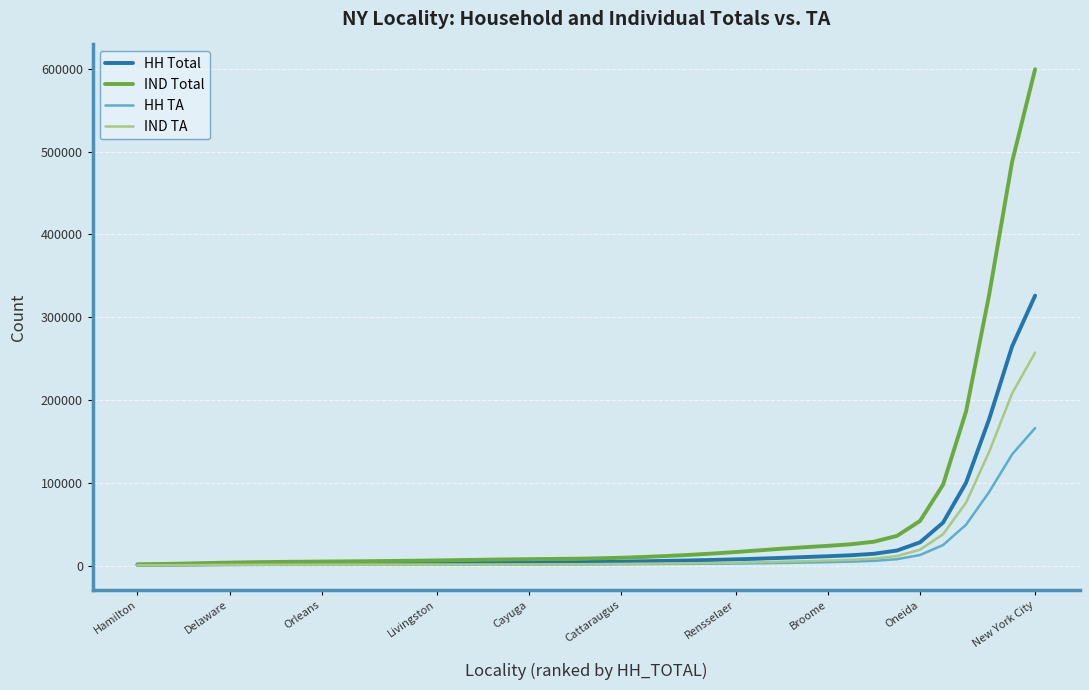

What is the maximum value for IND TA?

257204.1